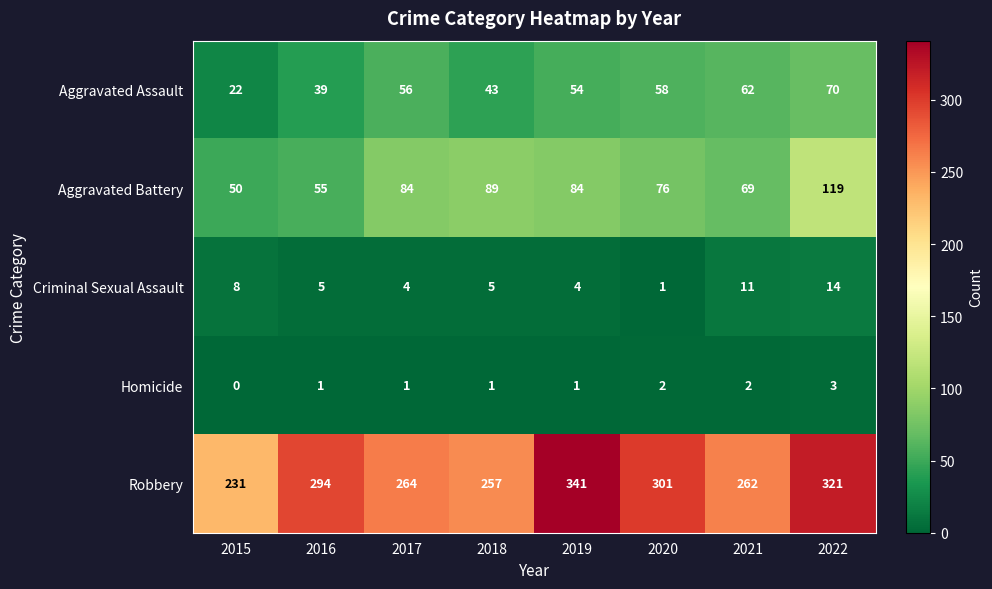

What is the sum of the Homicide values at 2022 and 2019?

4